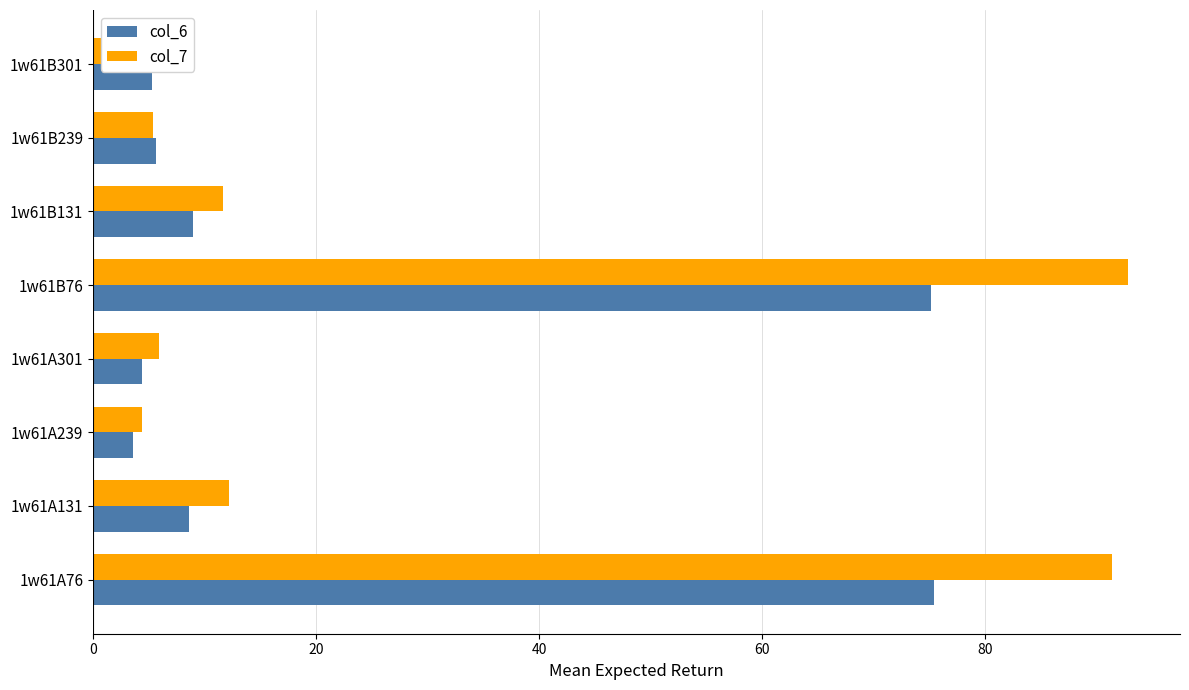

Is the value of col_7 at 1w61B76 greater than the value of col_6 at 1w61B76?

Yes